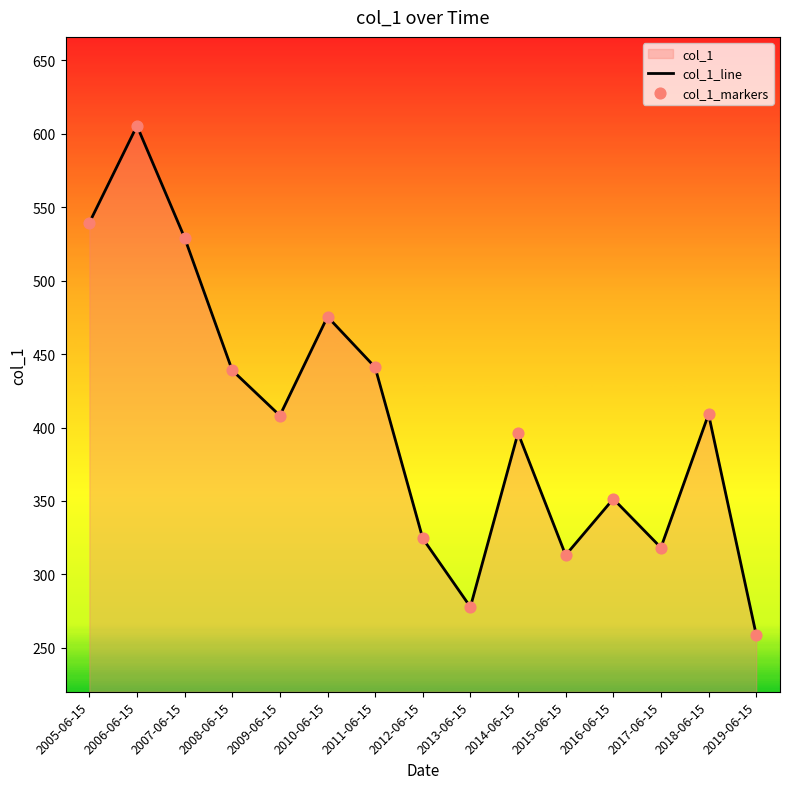

What position from the left is 2016-06-15?

12